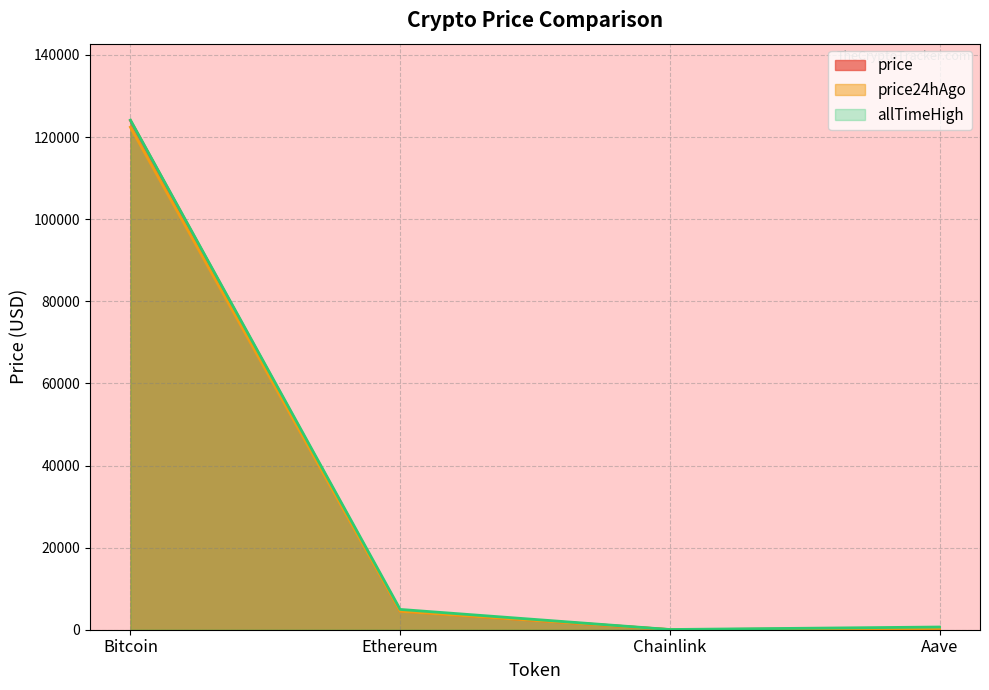

What position from the right is Ethereum?

3